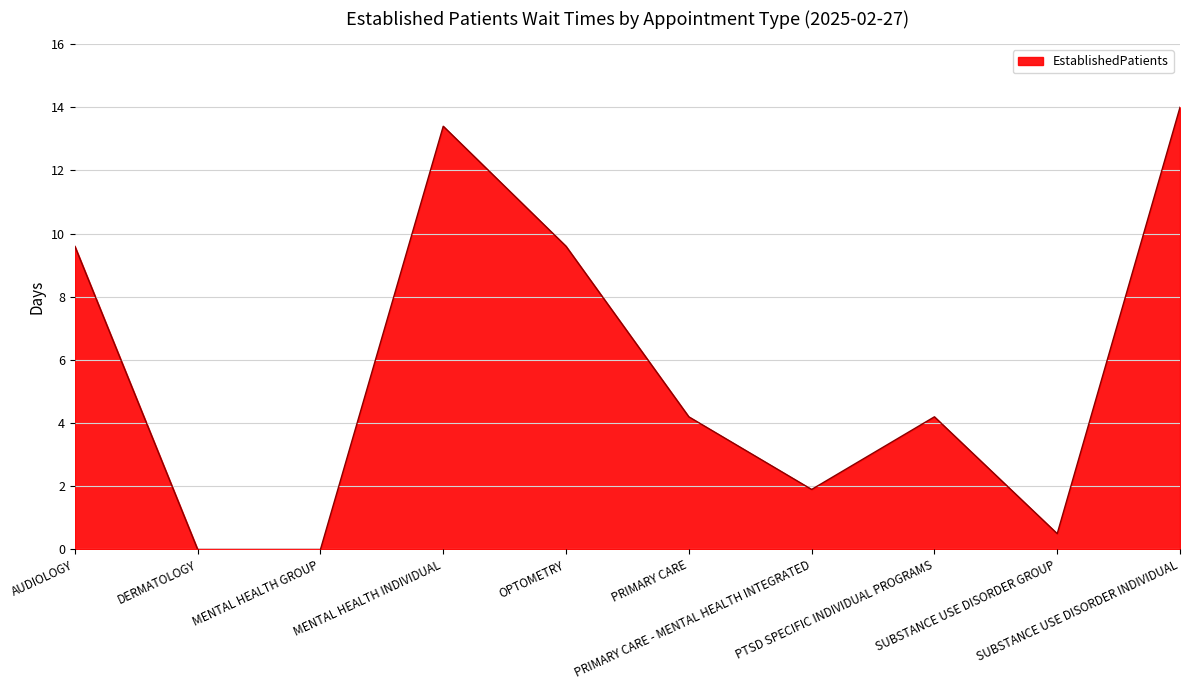

What is the difference between the maximum and minimum values?

14.0